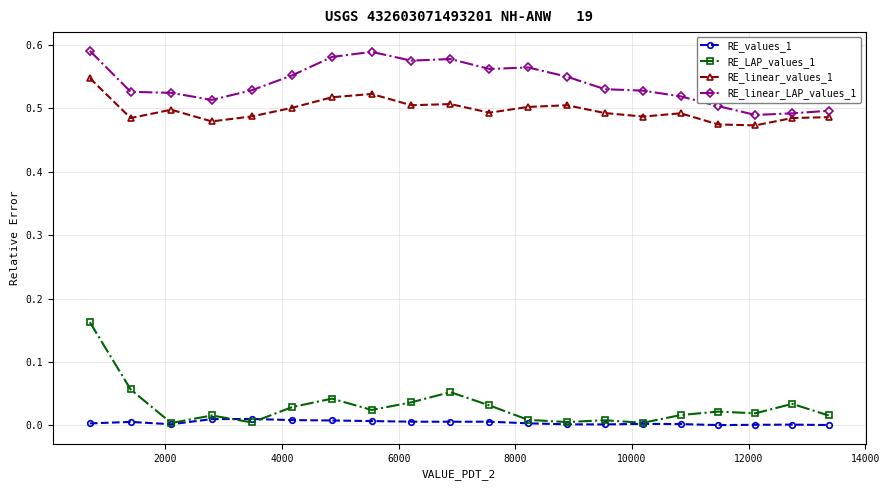

What are all the series names shown in the legend?

RE_values_1, RE_LAP_values_1, RE_linear_values_1, RE_linear_LAP_values_1